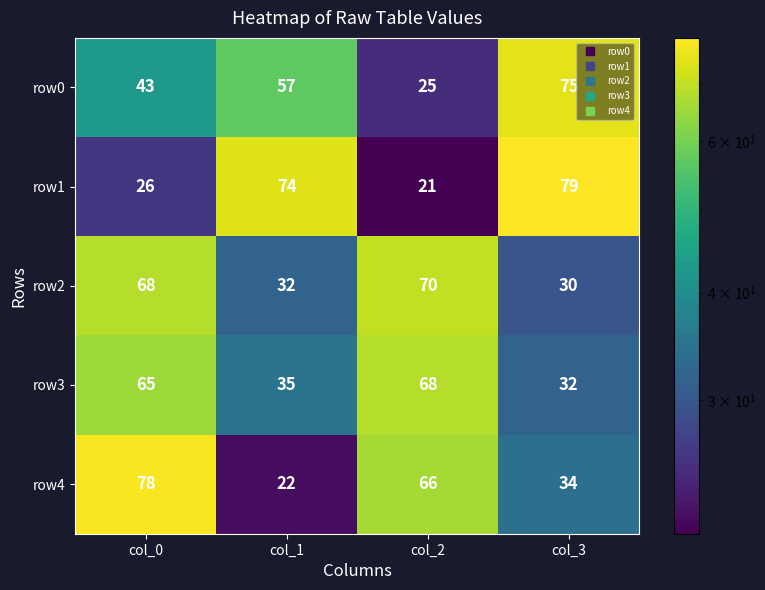

At which category does the chart reach its peak across all series?

col_3